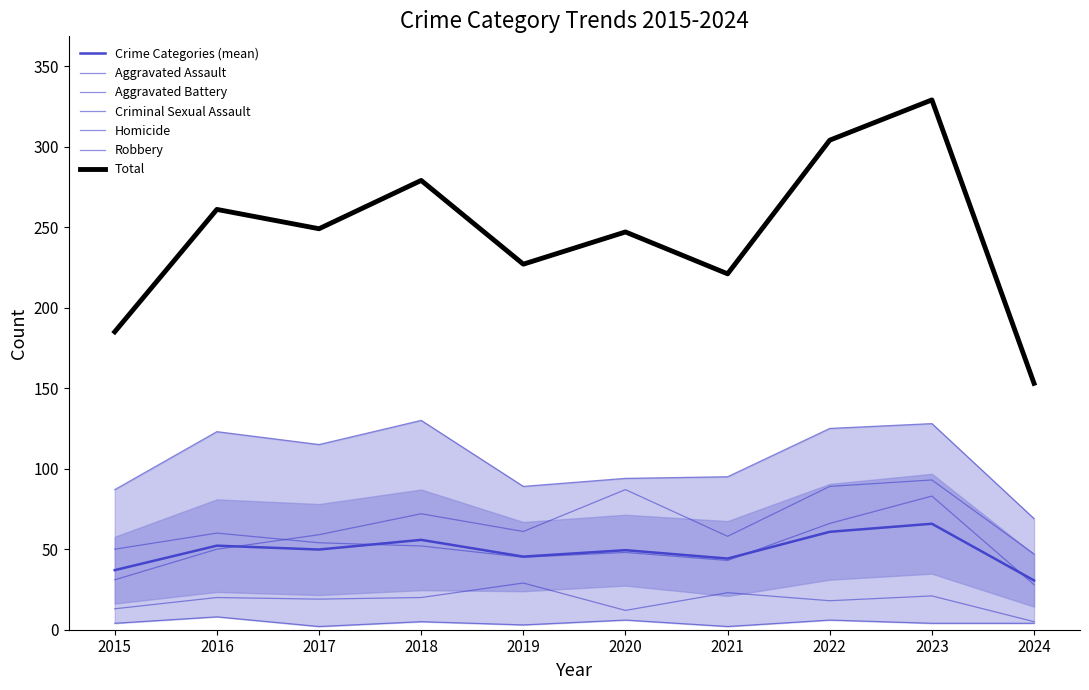

Where is Criminal Sexual Assault nearest to the value 17?

2022